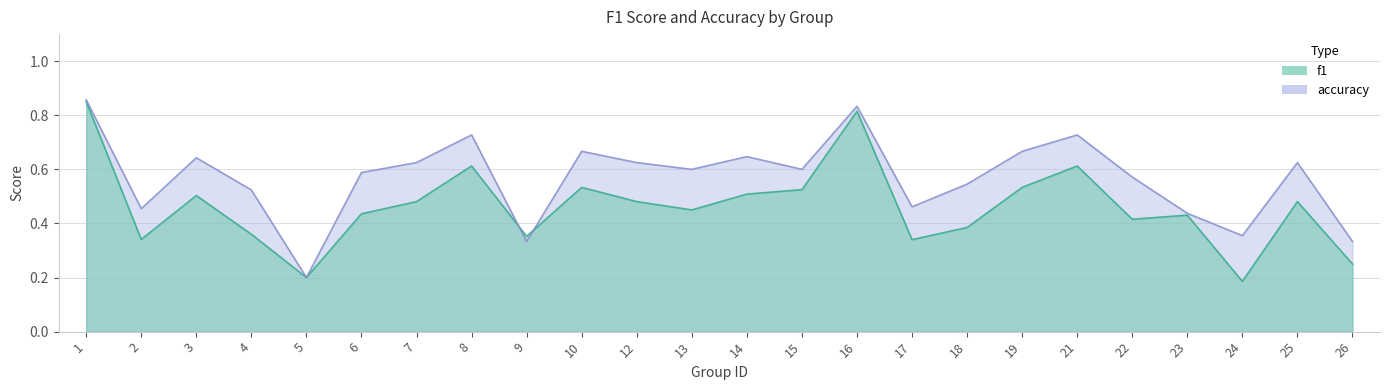

Reading left to right, extract all data points from this chart.

f1: 1=0.9	2=0.3	3=0.5	4=0.4	5=0.2	6=0.4	7=0.5	8=0.6	9=0.4	10=0.5	12=0.5	13=0.5	14=0.5	15=0.5	16=0.8	17=0.3	18=0.4	19=0.5	21=0.6	22=0.4	23=0.4	24=0.2	25=0.5	26=0.2
accuracy: 1=0.9	2=0.5	3=0.6	4=0.5	5=0.2	6=0.6	7=0.6	8=0.7	9=0.3	10=0.7	12=0.6	13=0.6	14=0.6	15=0.6	16=0.8	17=0.5	18=0.5	19=0.7	21=0.7	22=0.6	23=0.4	24=0.4	25=0.6	26=0.3